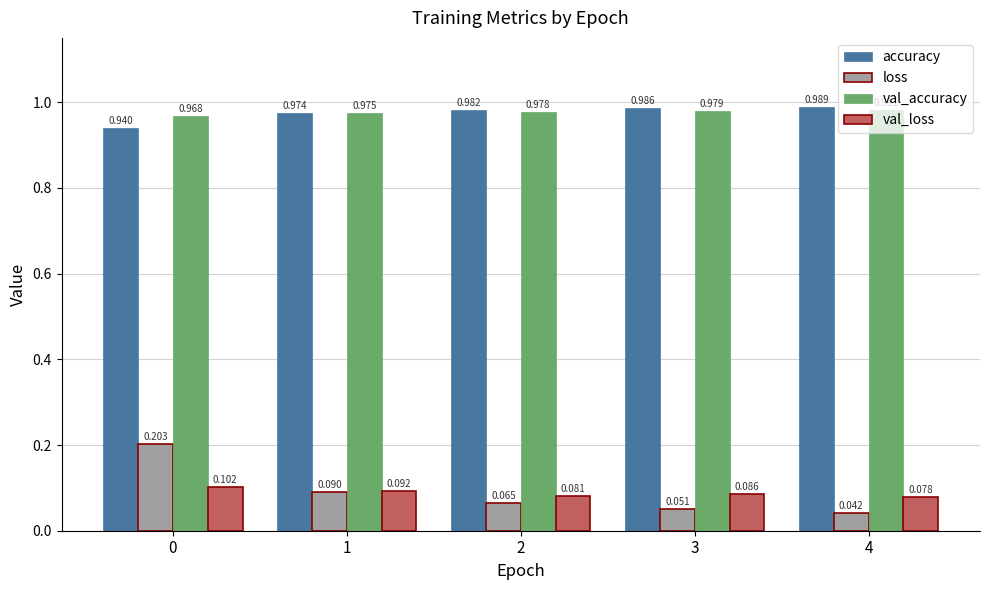

How many groups of bars are there?

5